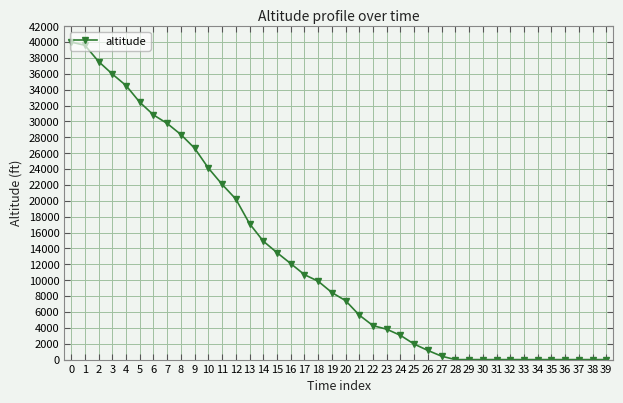

Does the chart display data point markers on the line(s)?

Yes